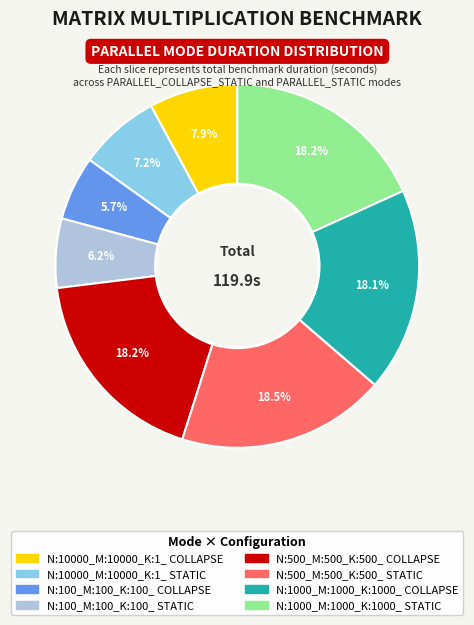

Do N:10000_M:10000_K:1_ COLLAPSE and N:100_M:100_K:100_ STATIC together represent more than half of the pie?

No